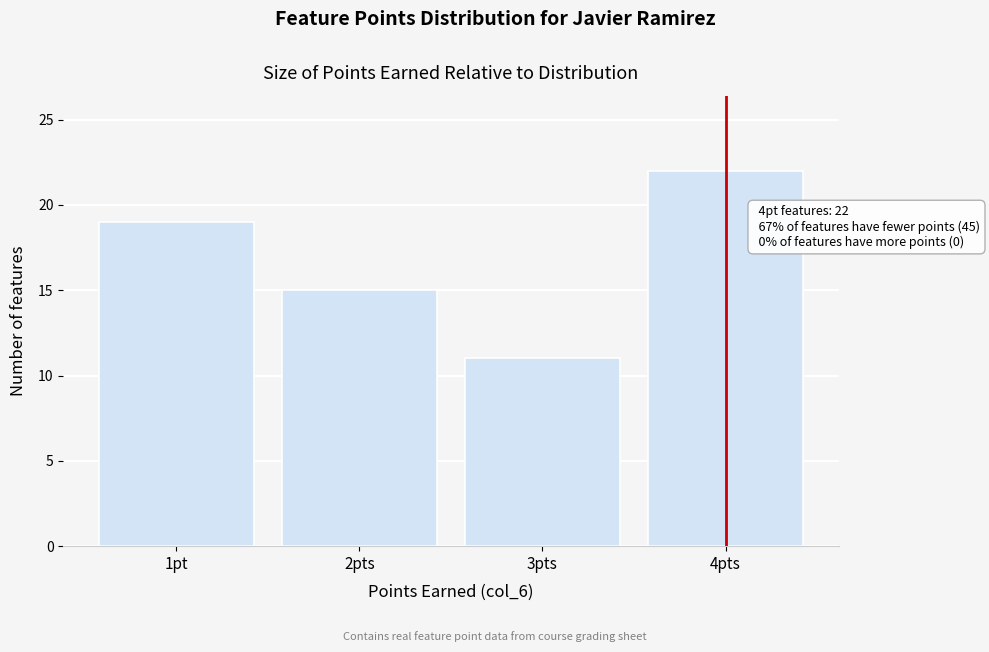

Reading right to left, transcribe all the data shown in this chart.

4pts=22	3pts=11	2pts=15	1pt=19